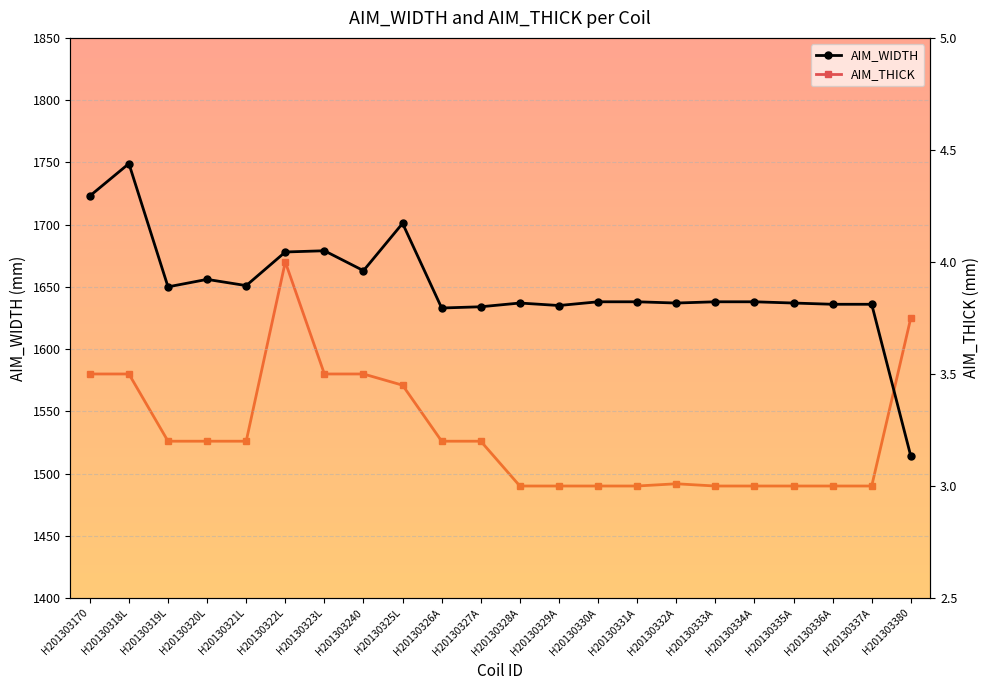

What is the label of the 7th point from the right?

H20130332A